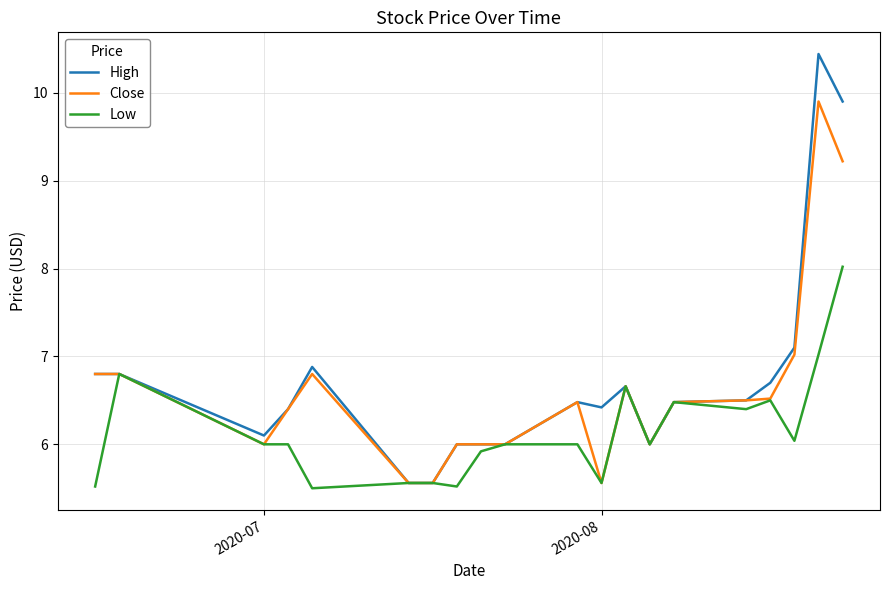

Rank the series by their average value, from highest to lowest.

High, Close, Low